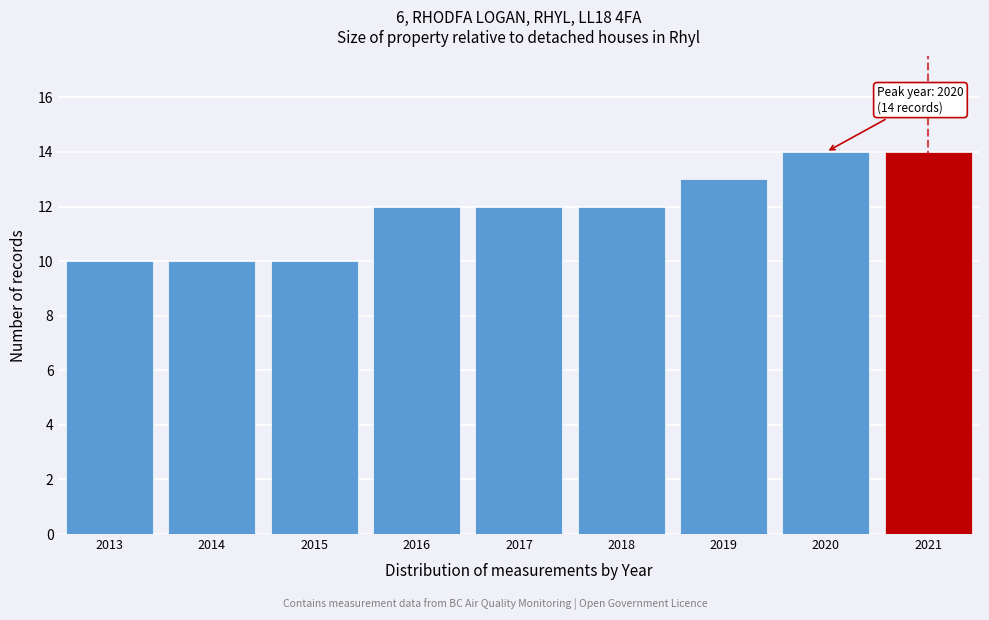

Reading left to right, what are all the values shown in this chart?

2013=10	2014=10	2015=10	2016=12	2017=12	2018=12	2019=13	2020=14	2021=14